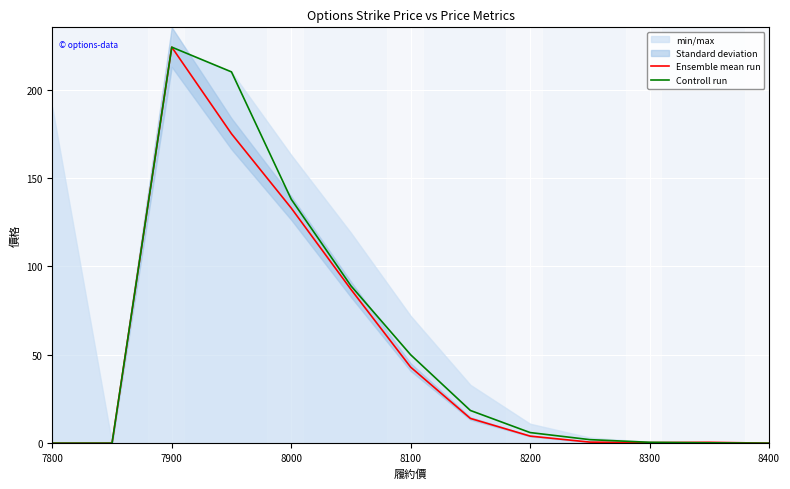

What is the label of the 13th point from the right?

7800